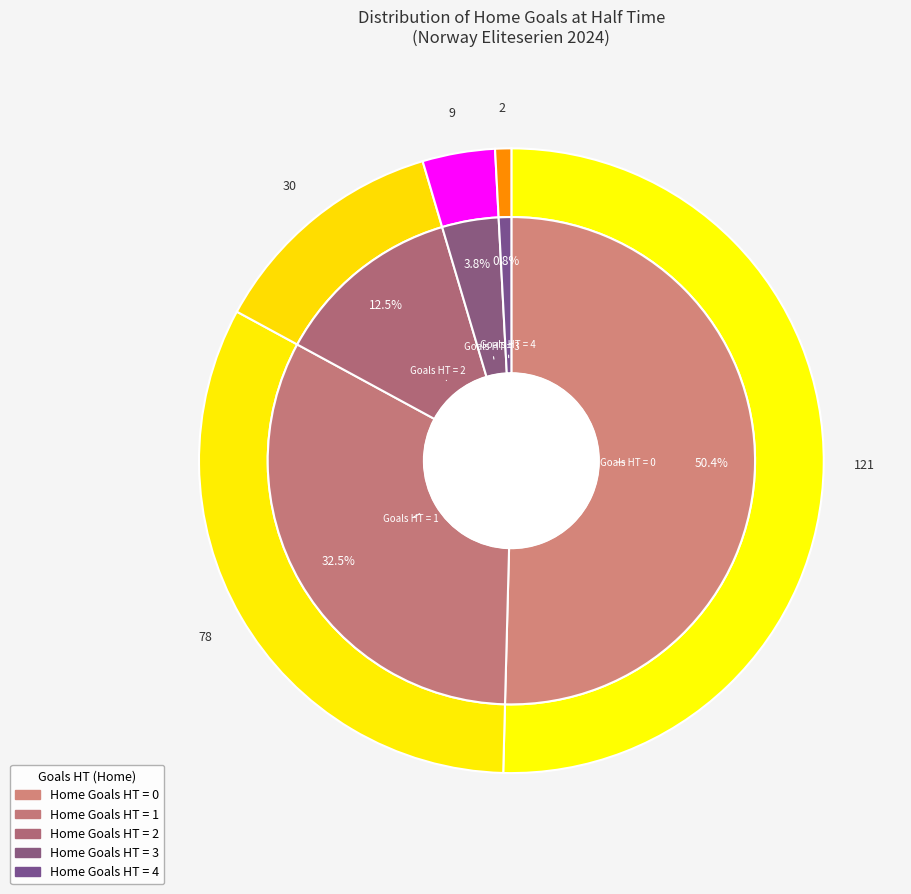

Is it true that Home Goals HT = 1 is 32% of the pie?

True